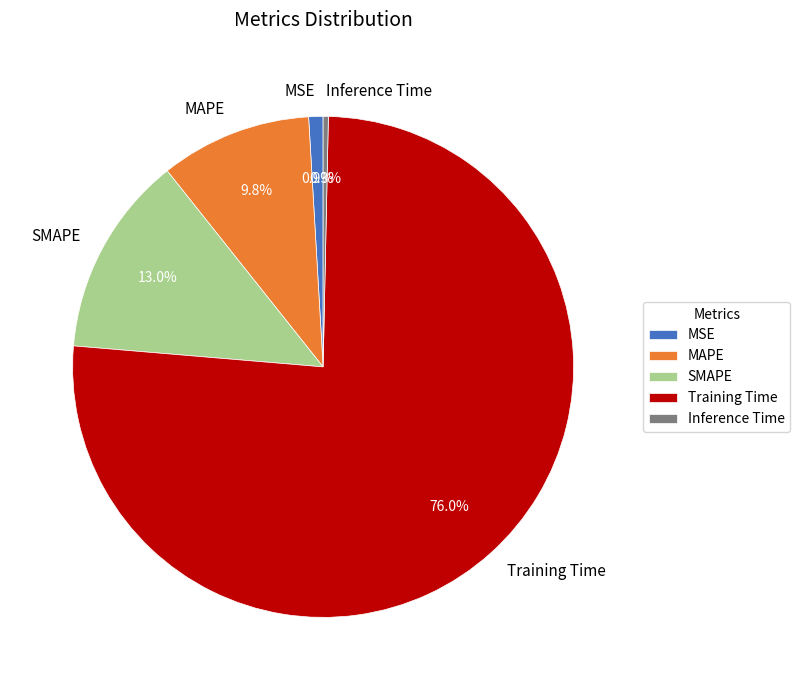

To the nearest percent, what is the average slice percentage?

20%